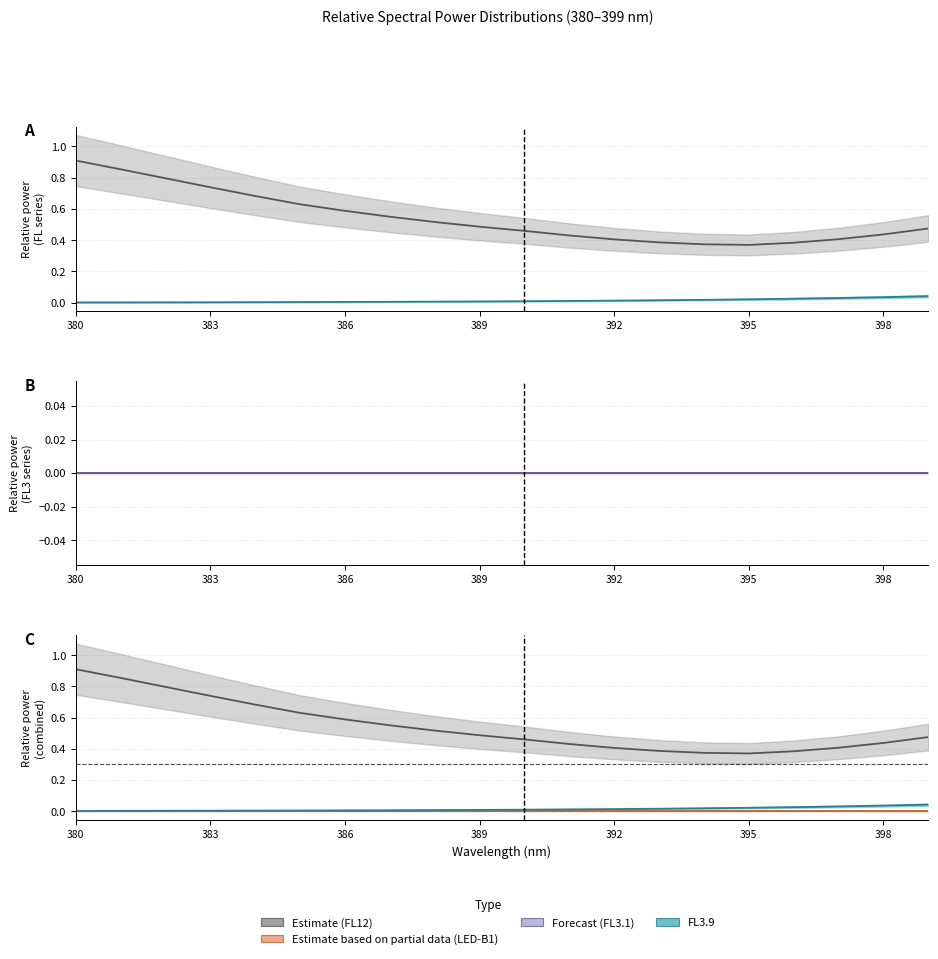

What is the total value across all series at 384?

0.7